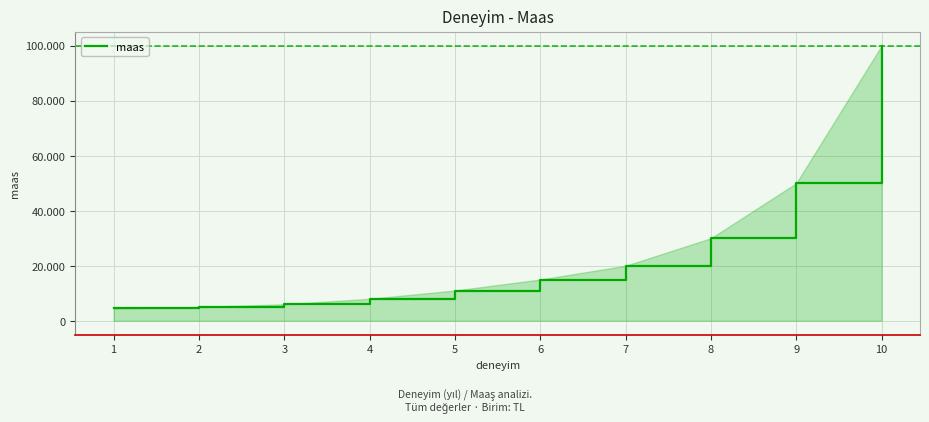

What is the difference between the maximum and second lowest values?

95000